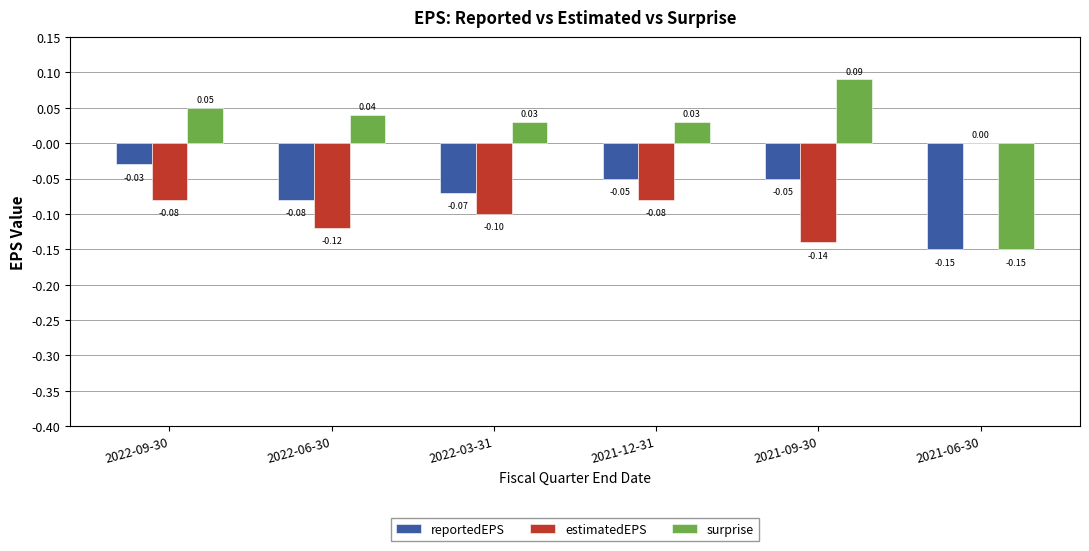

Which series changed the most between 2022-09-30 and 2021-09-30?

estimatedEPS